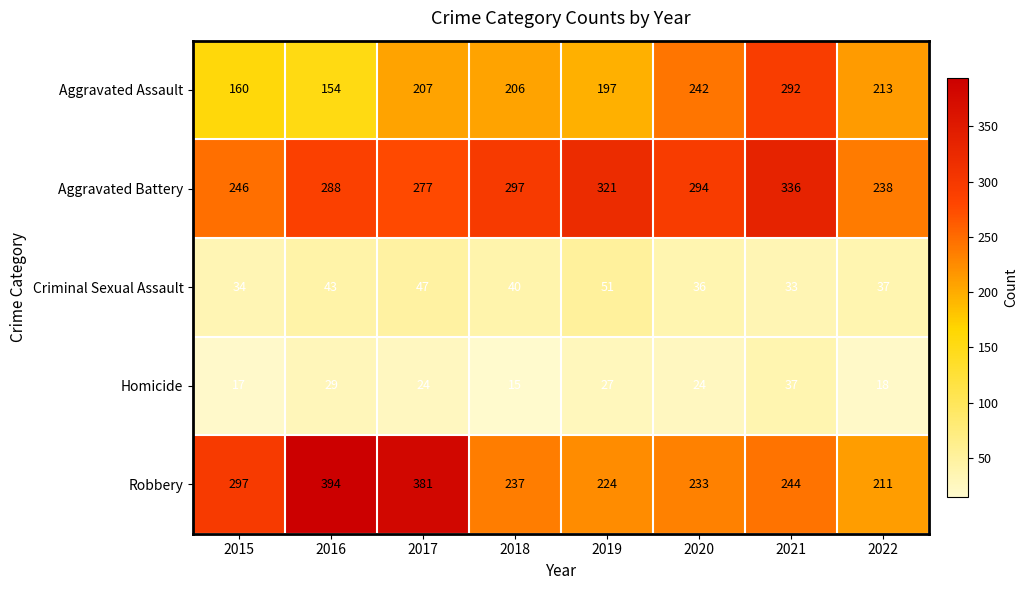

Count the number of data series in this chart.

5